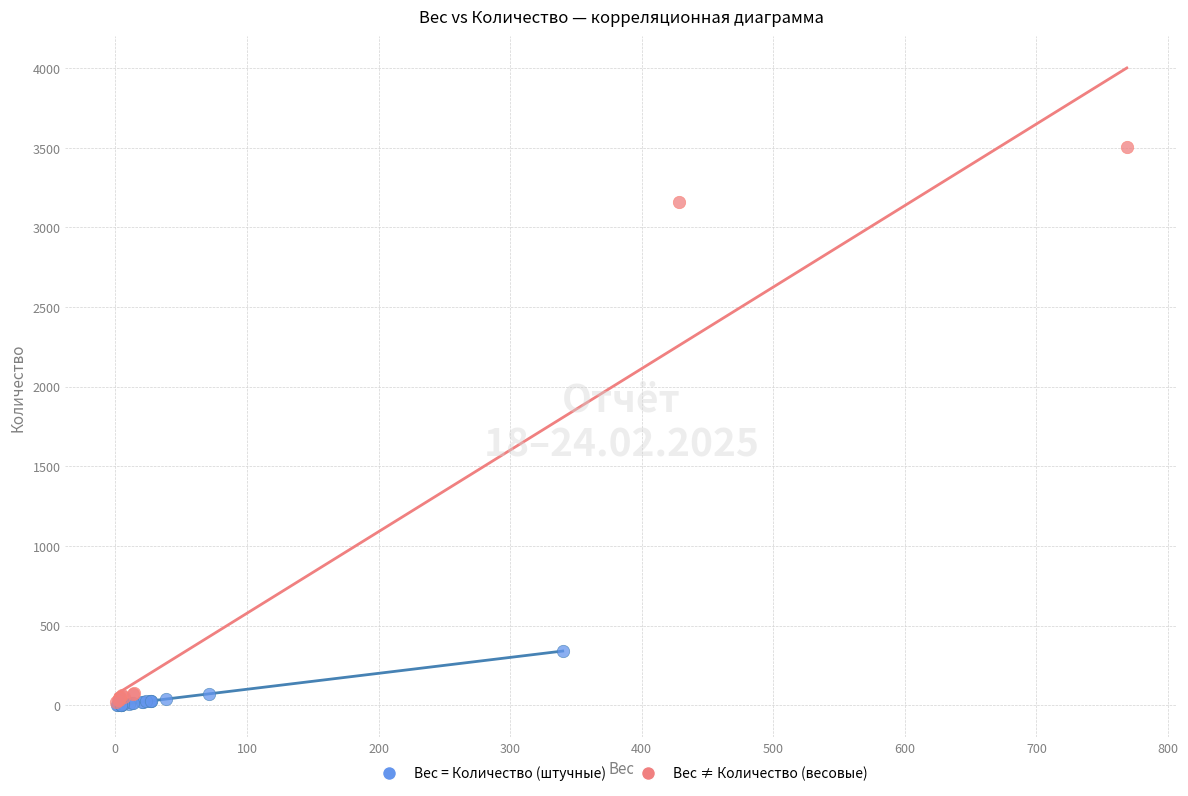

Which series reaches the maximum Y coordinate?

Вес ≠ Количество (весовые)